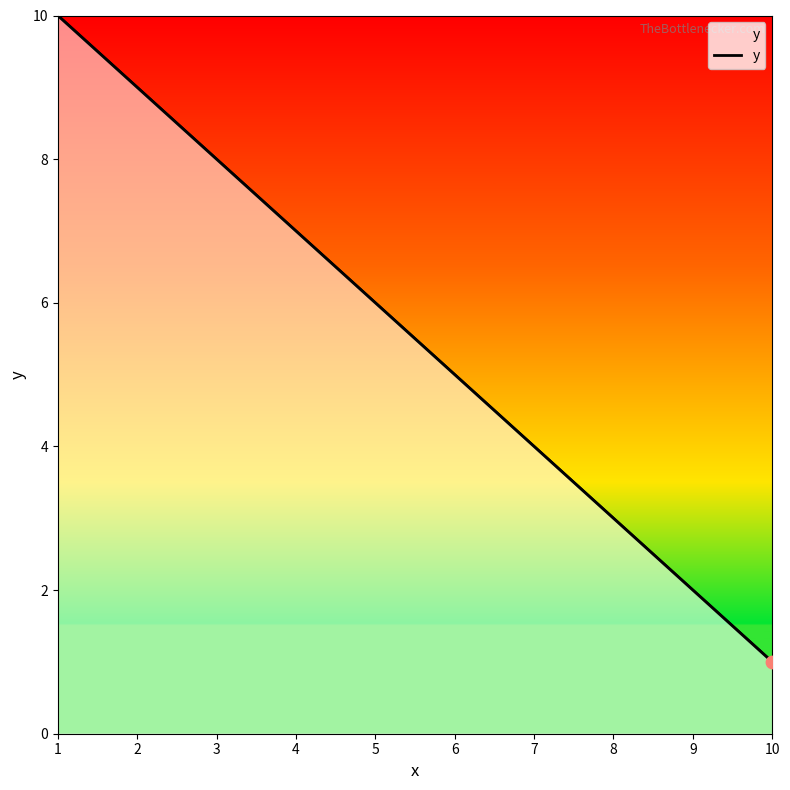

What is the change in value from 1 to 2?

-1